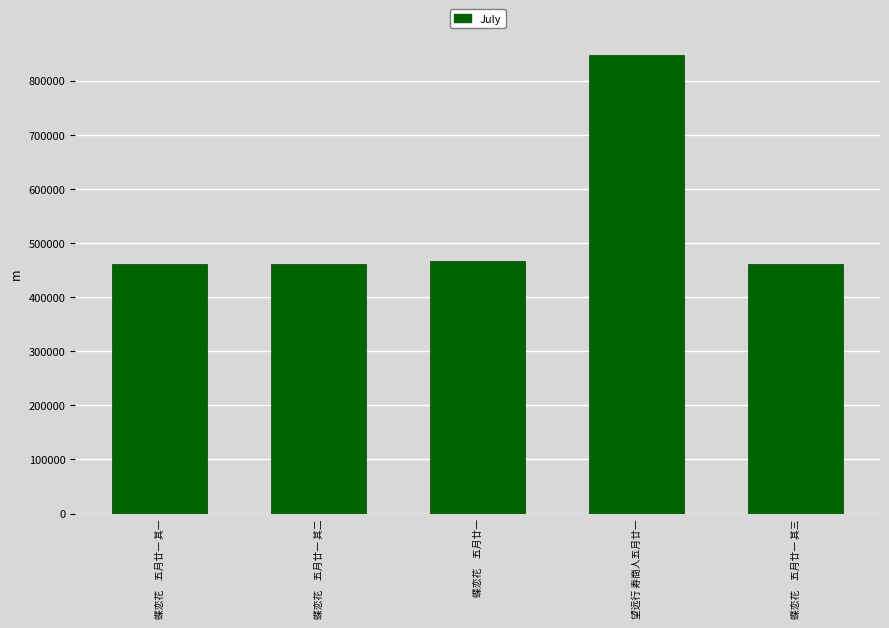

What is the sum of the values at 蝶恋花　五月廿一 其三 and 蝶恋花　五月廿一 其一?

921004